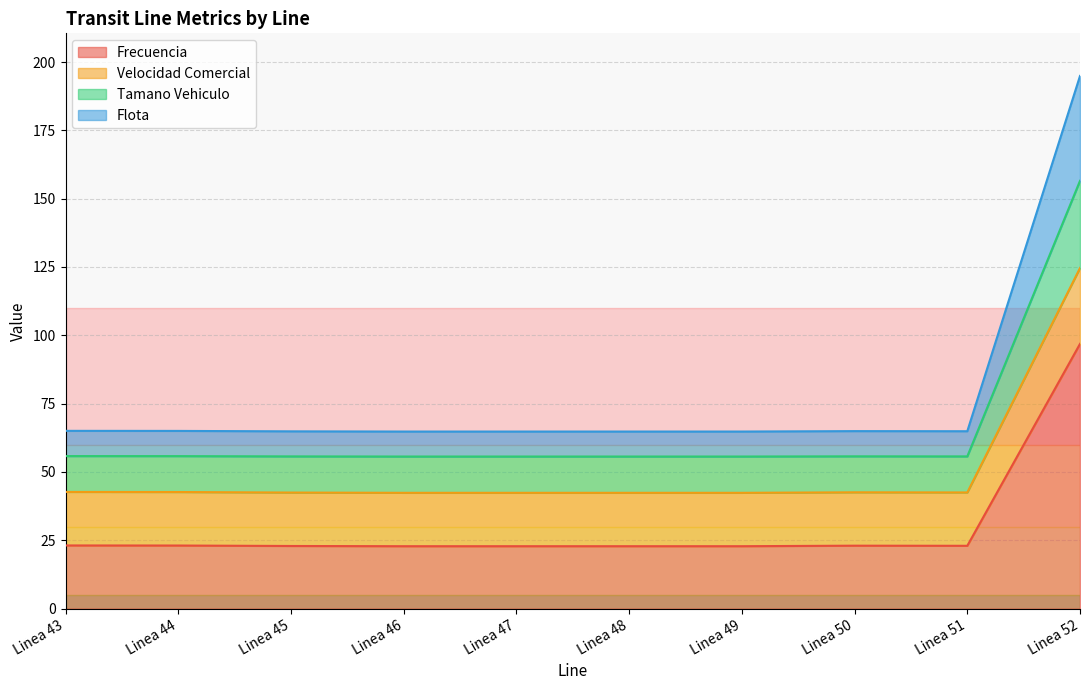

Is it true that Velocidad Comercial equals 53.6 at Linea 52?

False